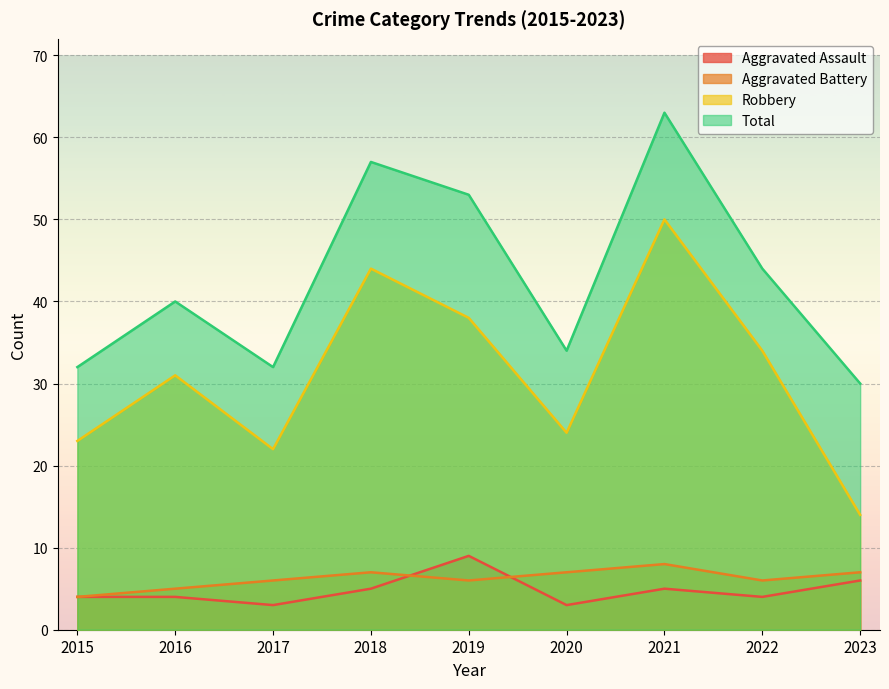

What are all the series names shown in the legend?

Aggravated Assault, Aggravated Battery, Robbery, Total